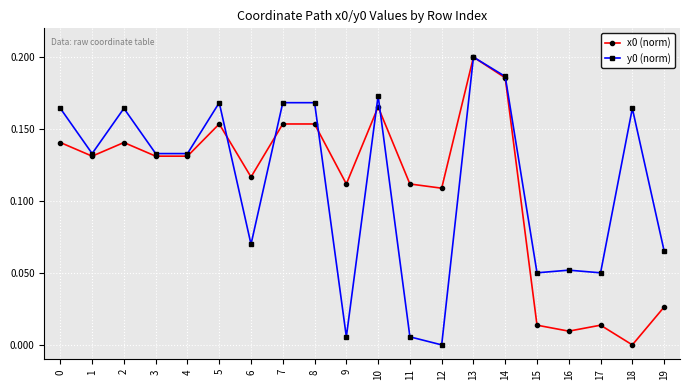

At which category does the chart reach its peak across all series?

13